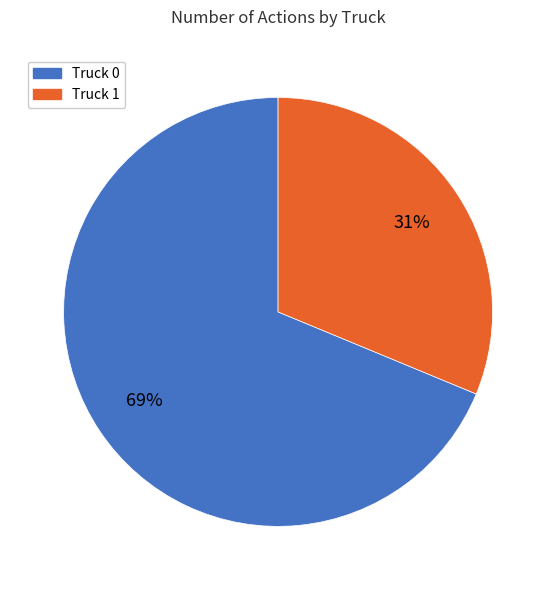

Is the sum of Truck 0 and Truck 1 greater than half?

Yes